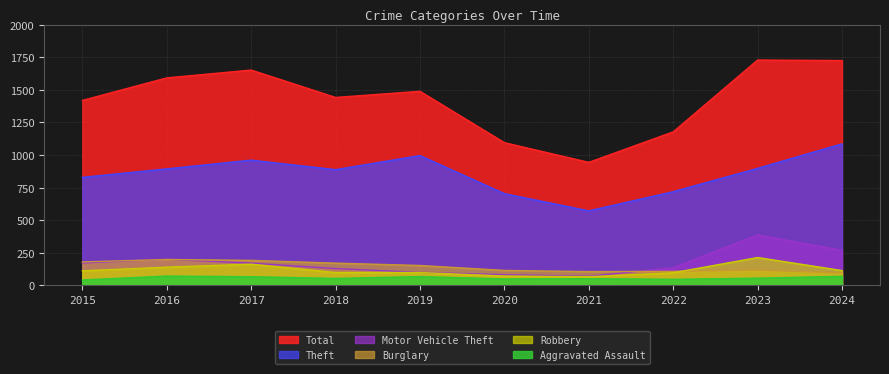

The value of Robbery at 2022 is 97. True or false?

True